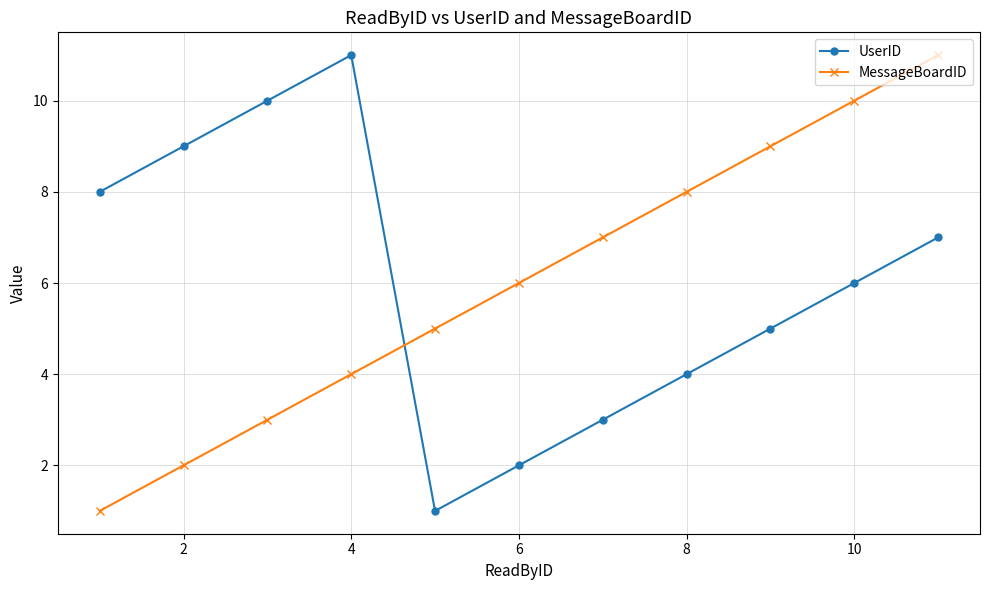

Reading left to right, what are all the values shown in this chart?

UserID: 8	9	10	11	1	2	3	4	5	6	7
MessageBoardID: 1	2	3	4	5	6	7	8	9	10	11